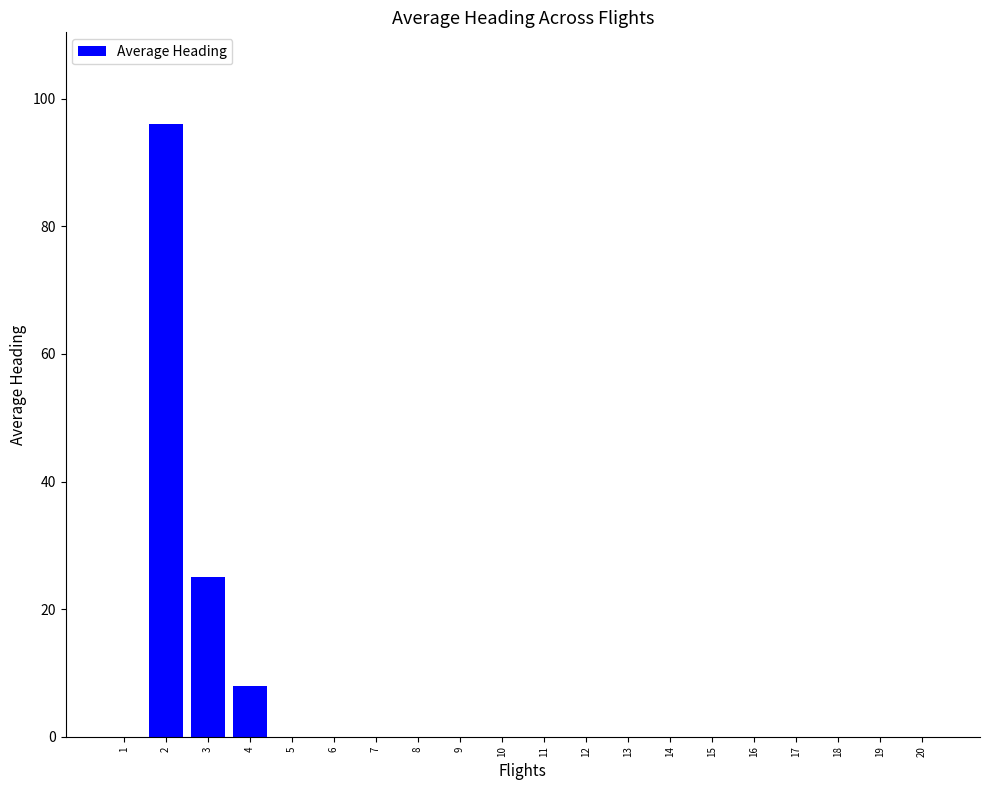

What is the change in value from 2 to 6?

-96